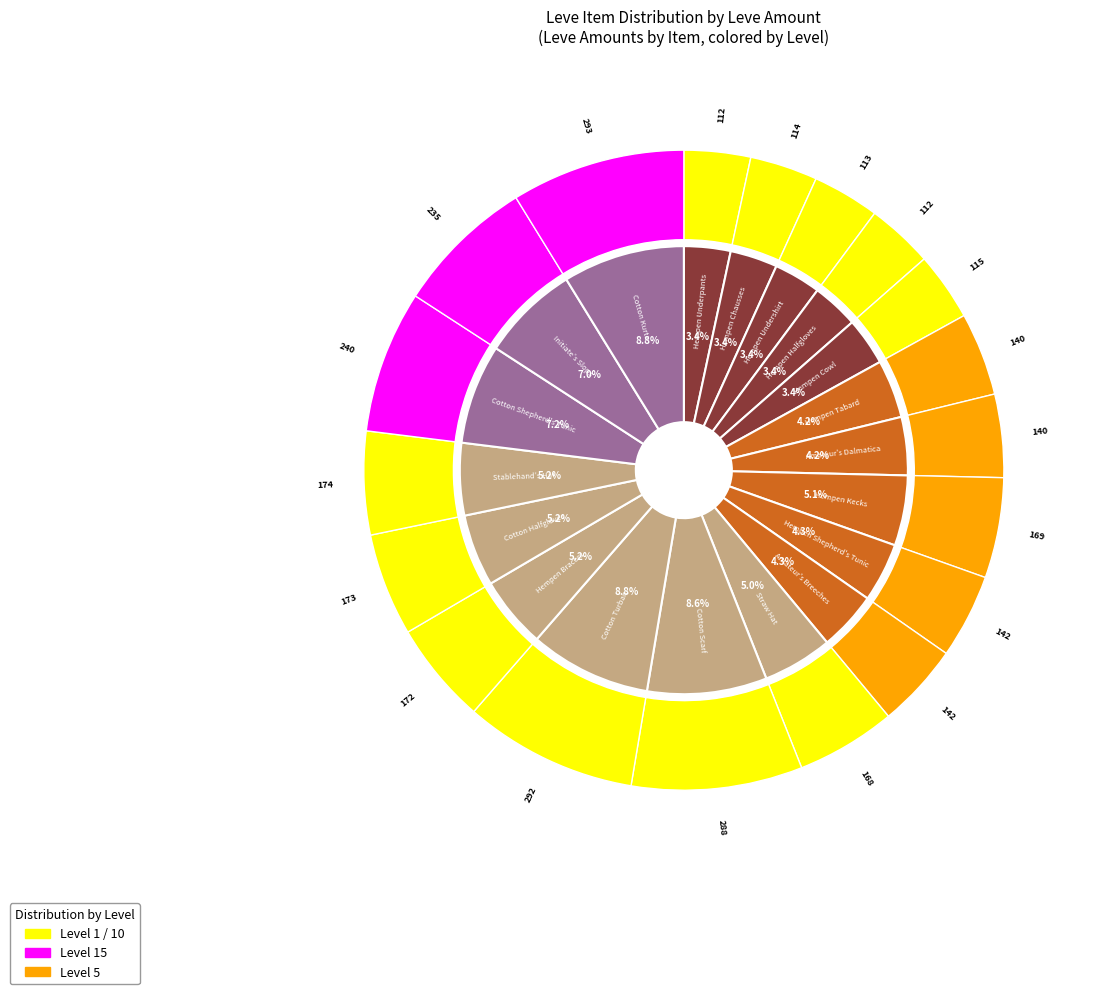

True or false: Hempen Tabard accounts for 10% of the total.

False